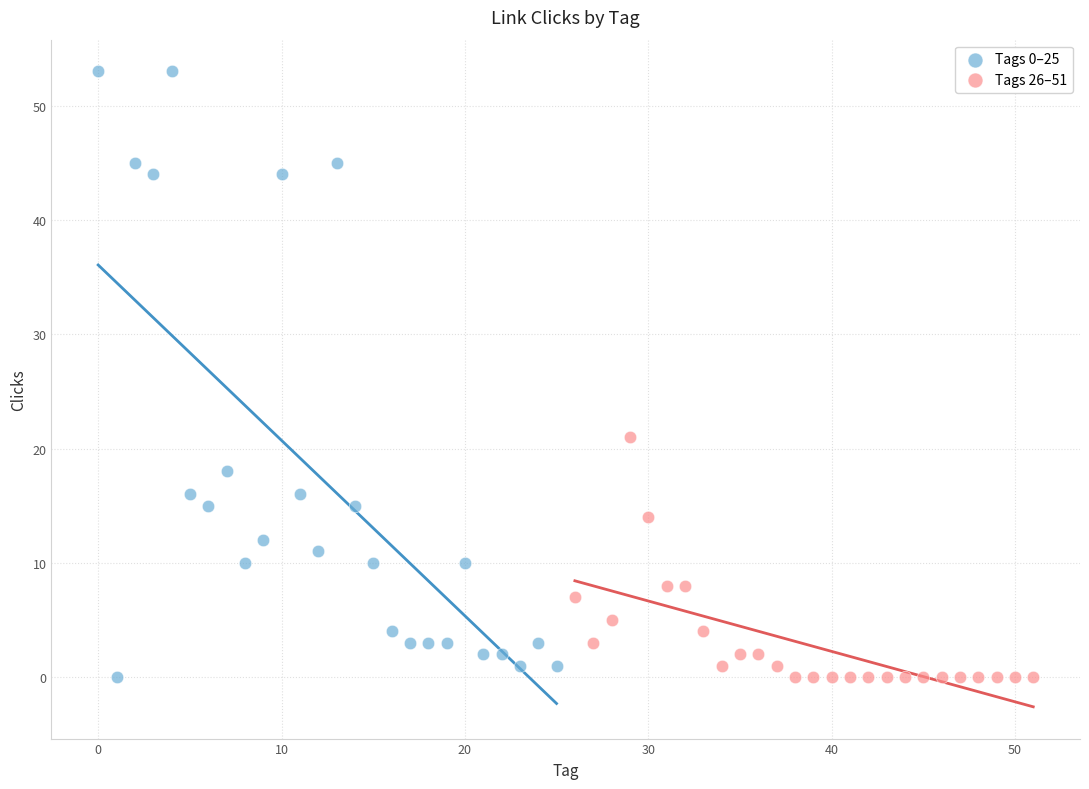

Which series contains the highest Y value?

Tags 0–25